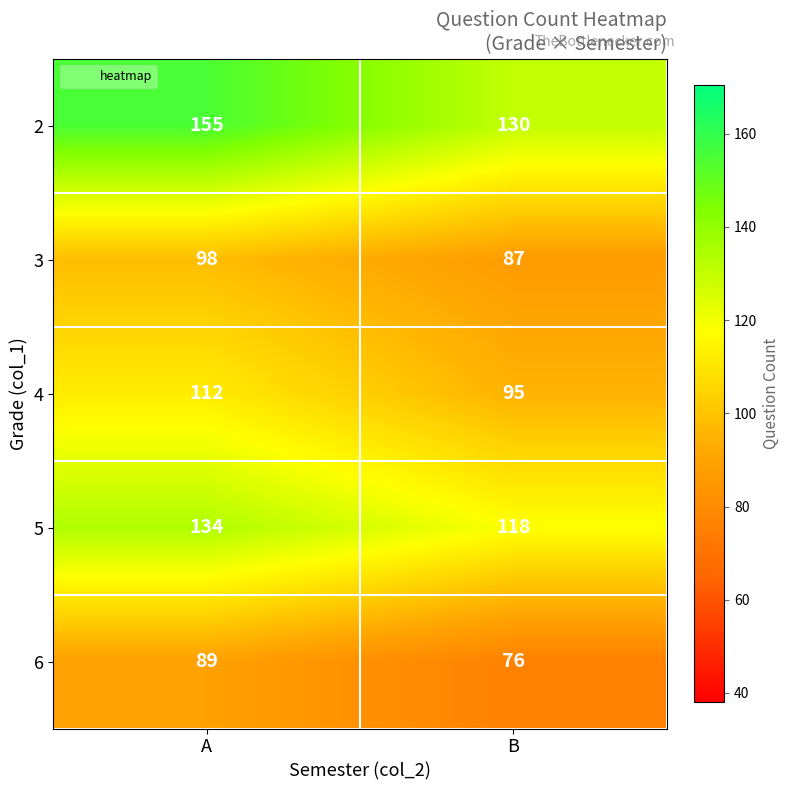

At which category does the chart reach its peak across all series?

A